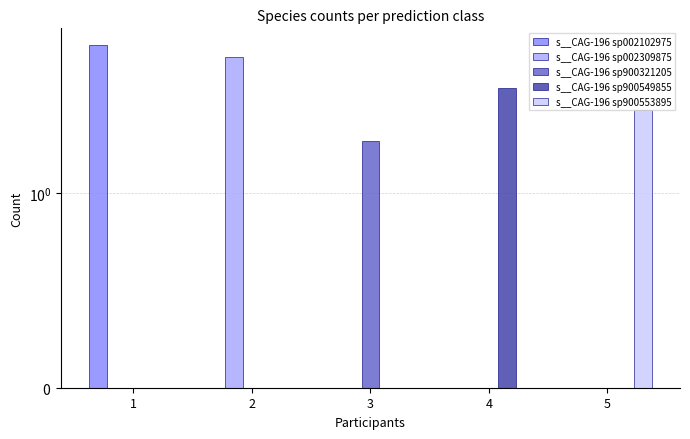

At which label does s__CAG-196 sp900553895 reach its minimum?

1